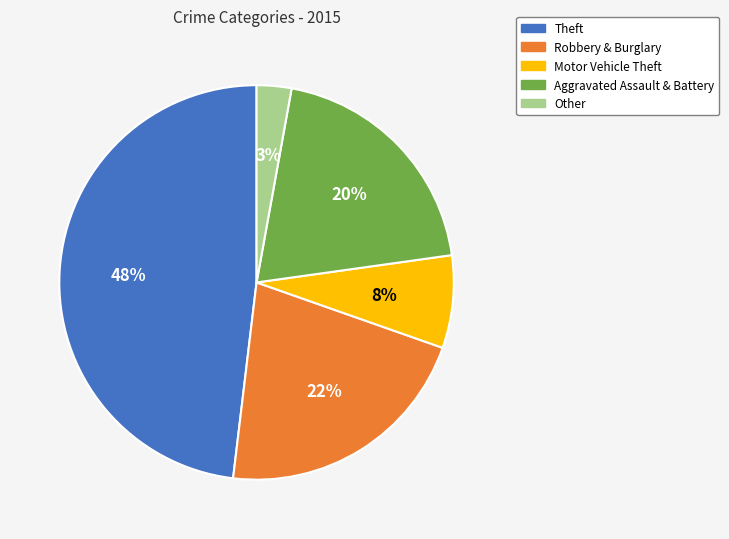

Do Other and Aggravated Assault & Battery together represent more than half of the pie?

No